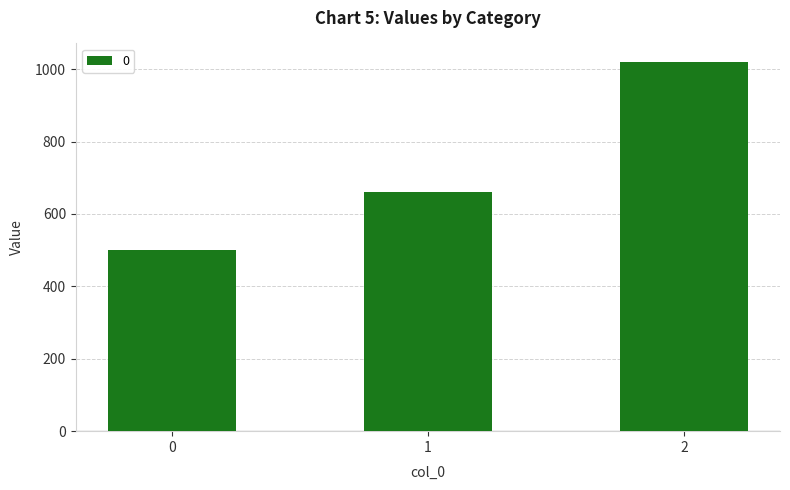

What is the minimum value shown in the chart?

500